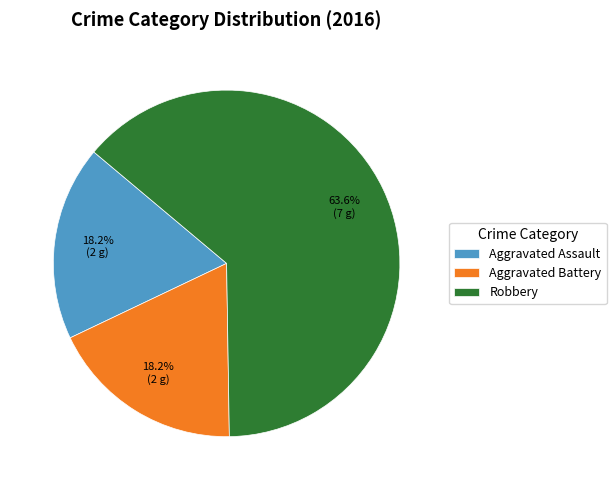

The Aggravated Assault slice represents 9% of the pie. True or false?

False